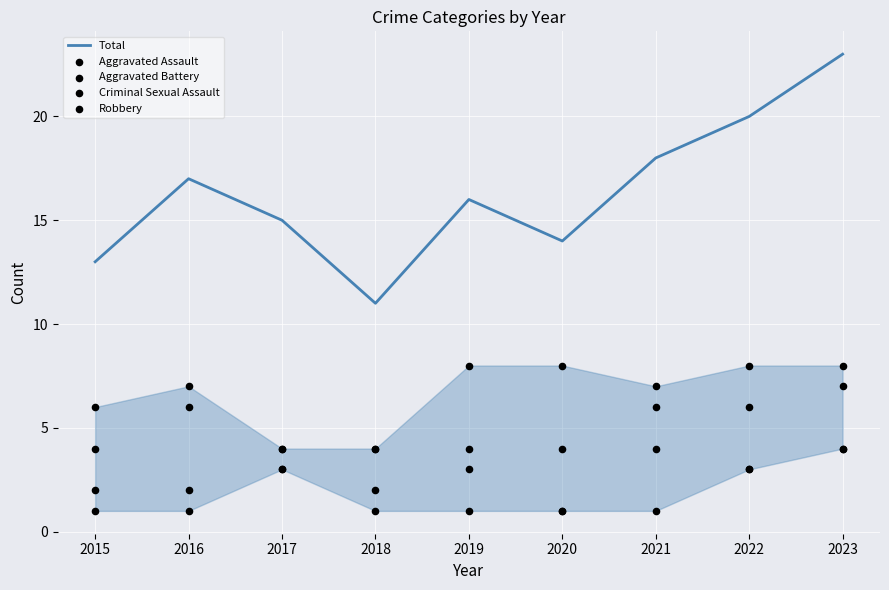

Which series reaches the minimum Y coordinate?

Aggravated Assault